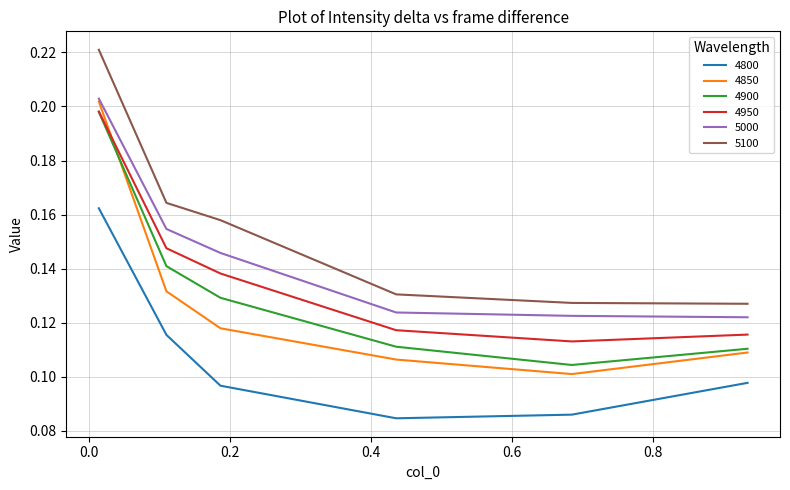

True or false: 5100 and 5000 intersect in this chart.

False